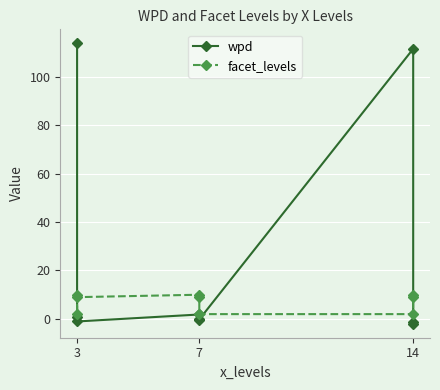

Which series has the largest total across all categories?

wpd